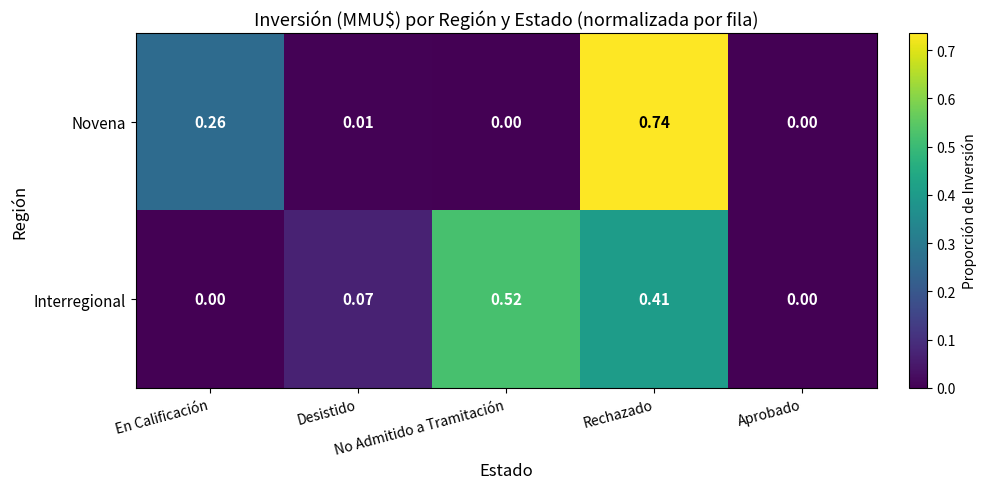

Which series has the widest spread of values?

Novena